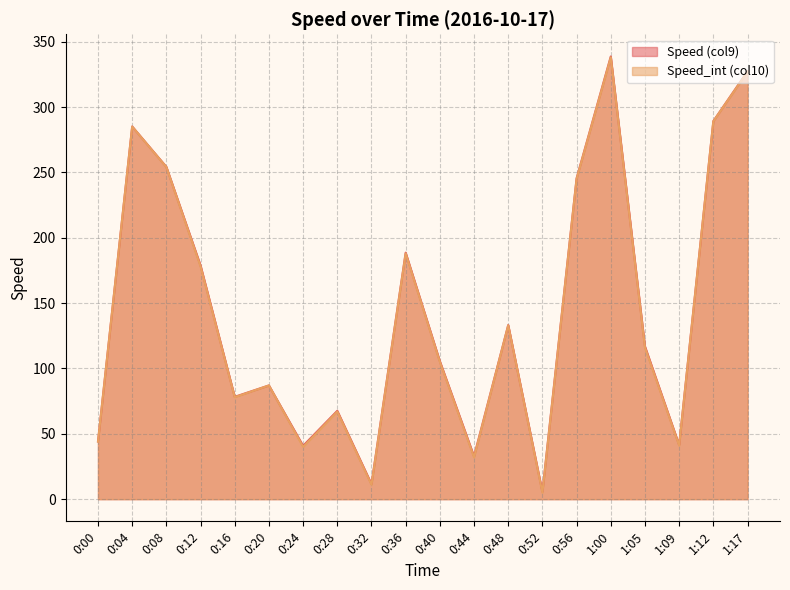

Count the number of data series in this chart.

2